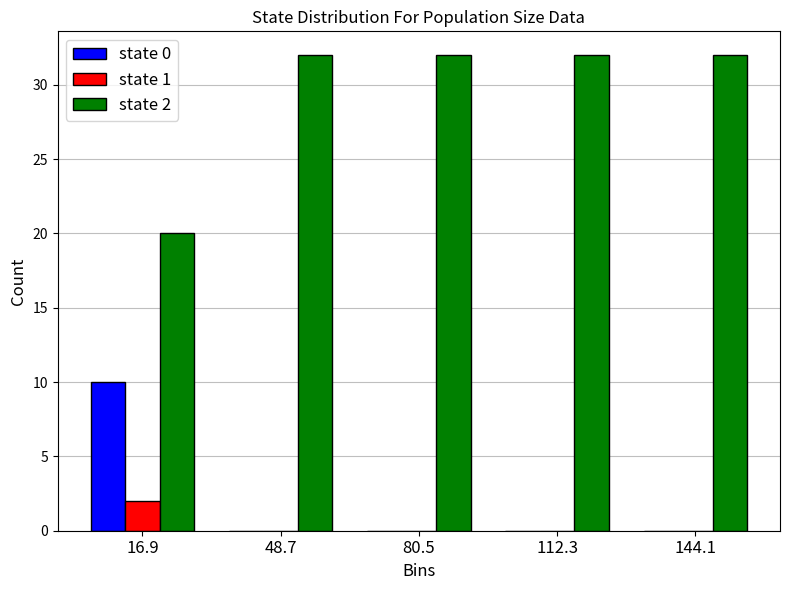

Reading left to right, list all the values displayed in this chart.

state 0: 16.9=10	48.7=0	80.5=0	112.3=0	144.1=0
state 1: 16.9=2	48.7=0	80.5=0	112.3=0	144.1=0
state 2: 16.9=20	48.7=32	80.5=32	112.3=32	144.1=32